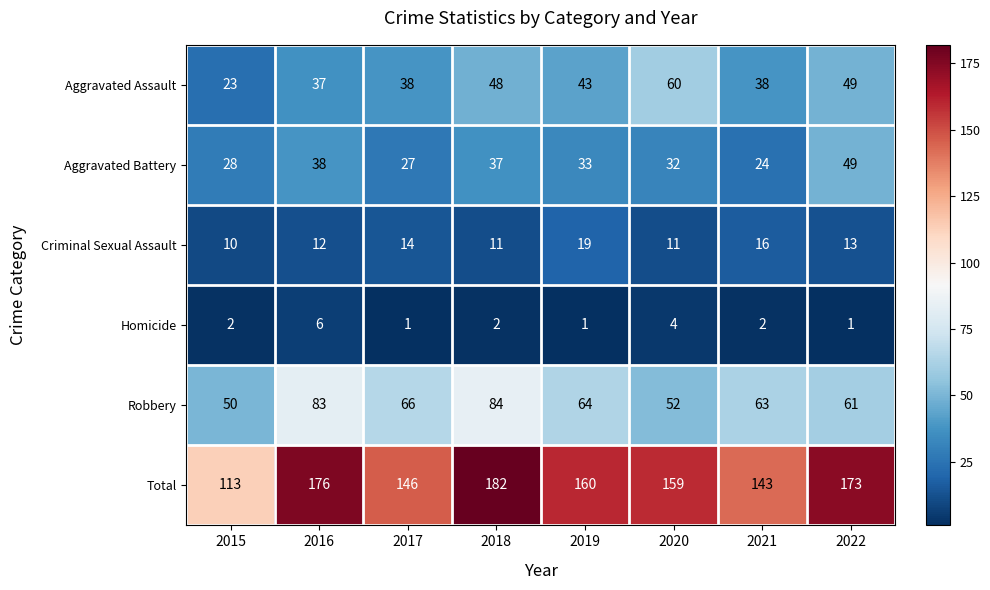

At how many categories does at least one series exceed 153?

5